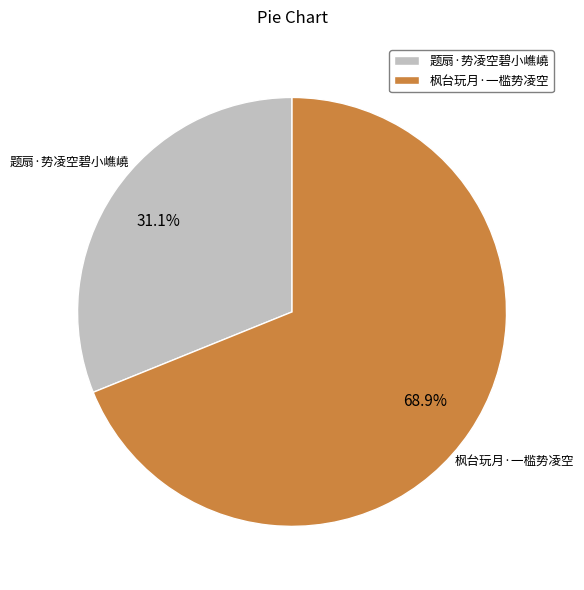

What is the ratio of the value at 题扇·势凌空碧小嶕嶢 to the value at 枫台玩月·一槛势凌空?

0.5